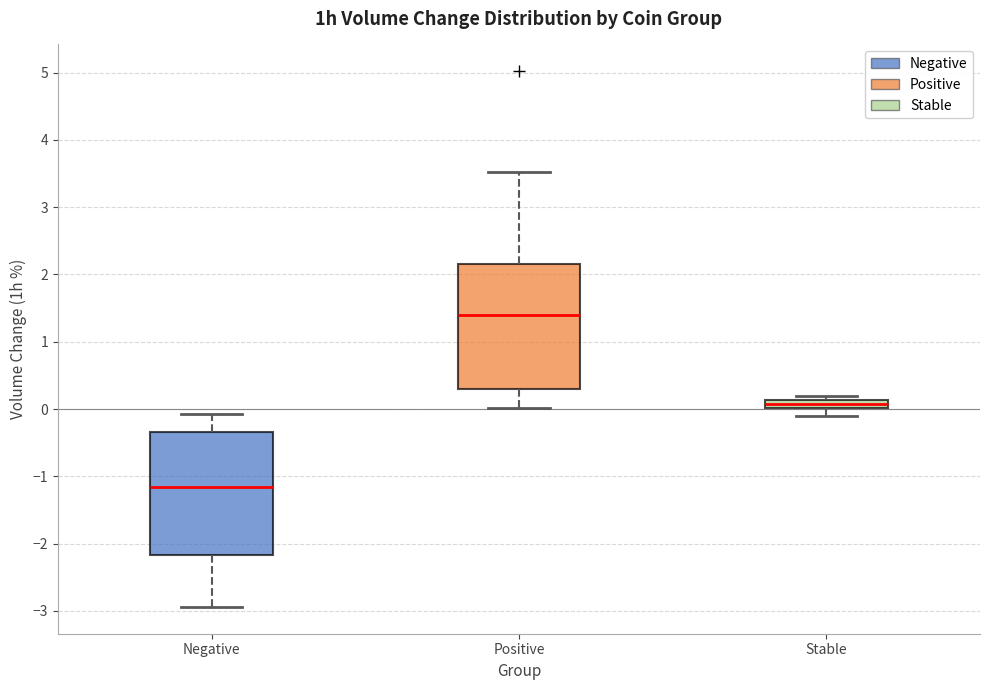

Which box has the highest median line?

Positive